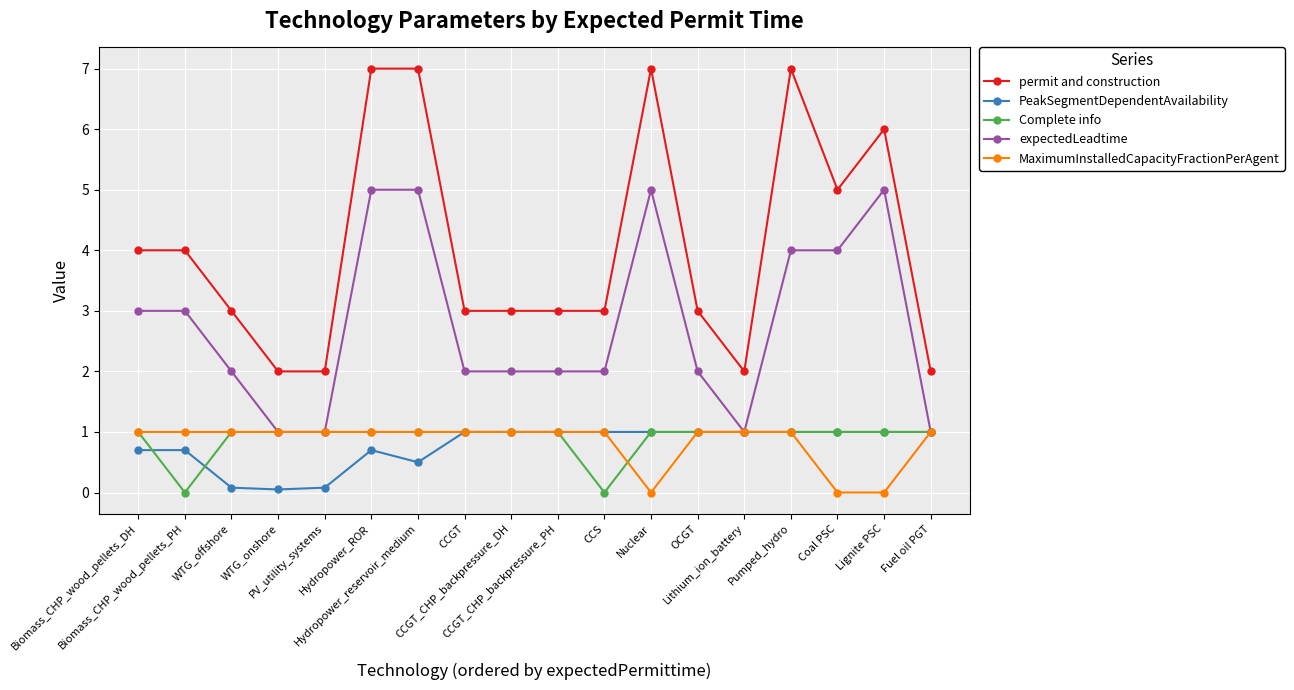

What is the highest value of the expectedLeadtime series?

5.0